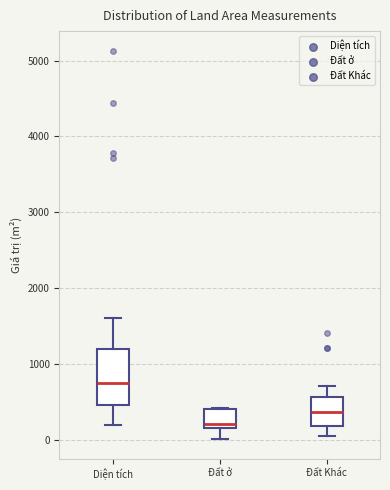

Where does the lower whisker of the box for Đất Khác end on the y-axis? The values are not printed on the chart, so give them approximately, as read against the axis.

0